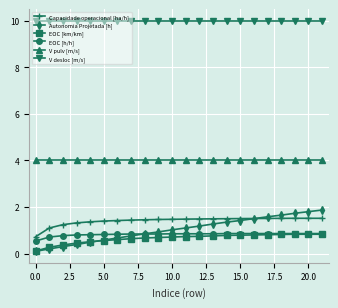

What is the maximum value for Capacidade operacional [ha/h]?

1.5